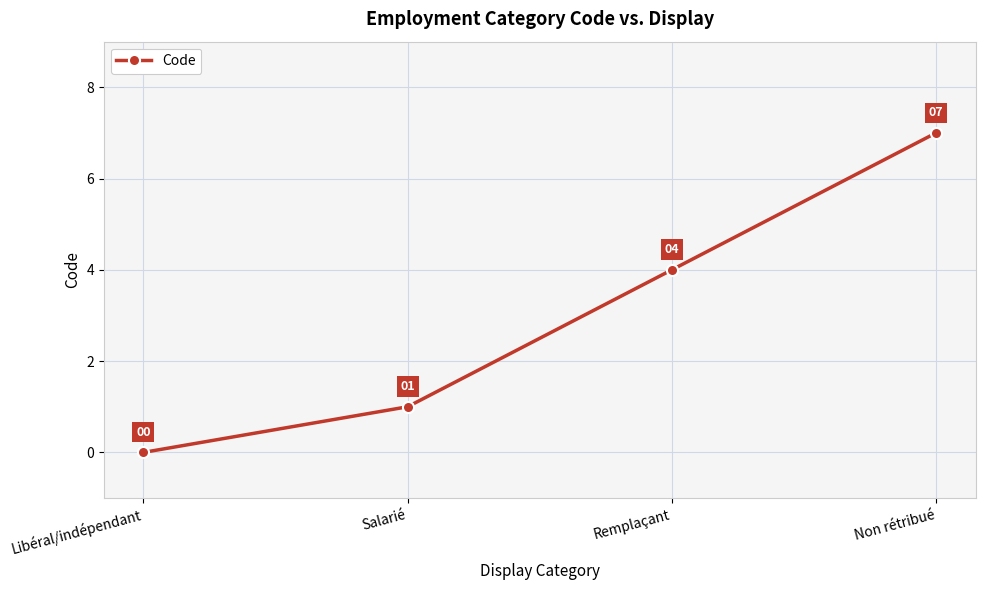

What is the difference between the second highest and second lowest values?

3